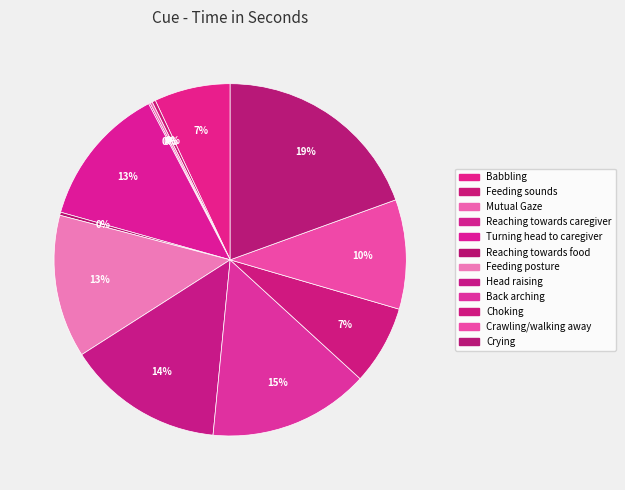

Count the number of slices in the pie.

12